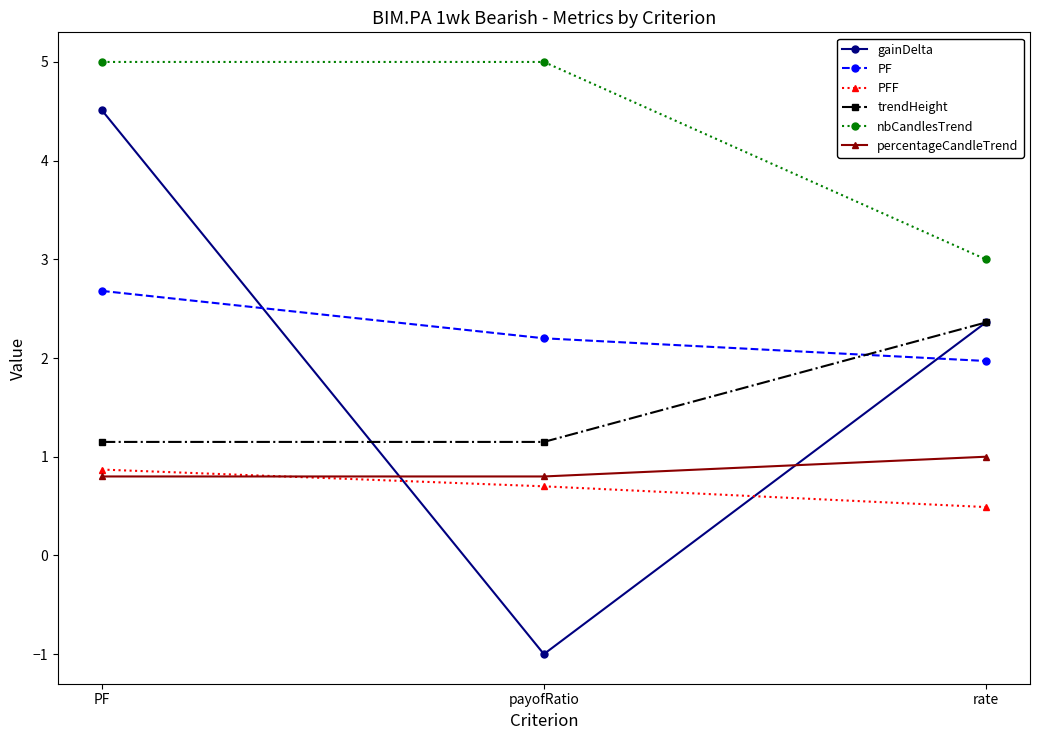

At which label does gainDelta reach its peak?

PF